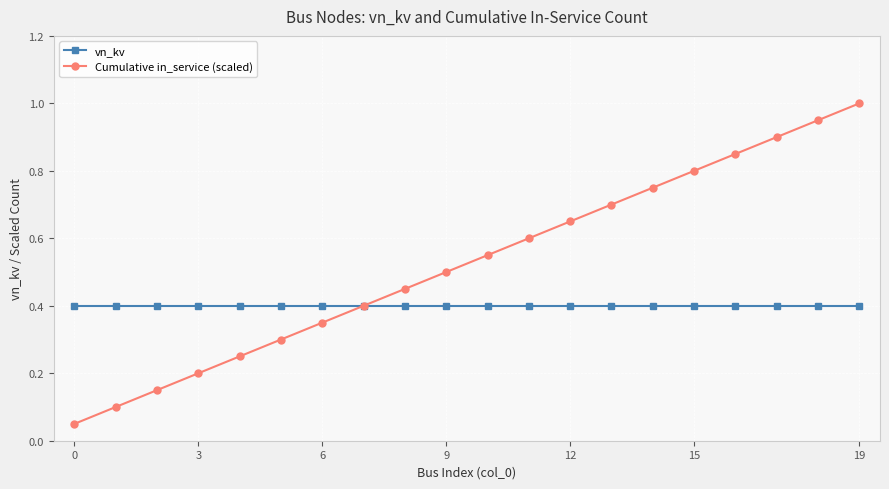

What is the maximum value for vn_kv?

0.4